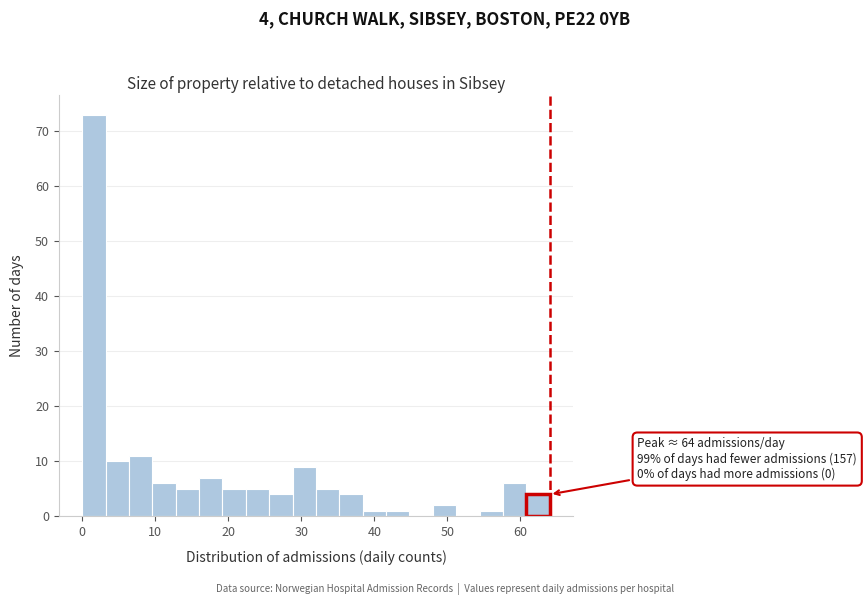

Read against the x-axis, roughly where is the centre of the tallest bar?

2